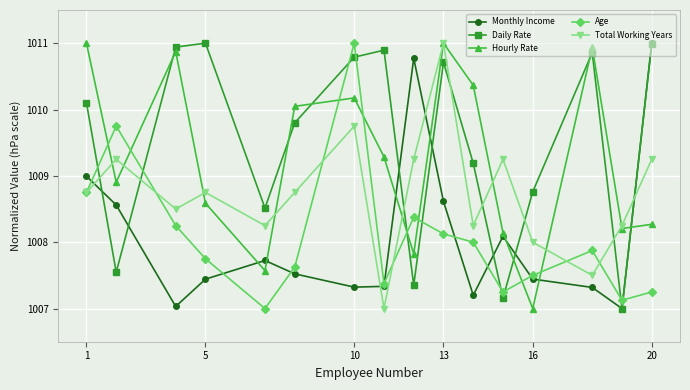

True or false: Daily Rate has more than 1 interior local peaks.

True